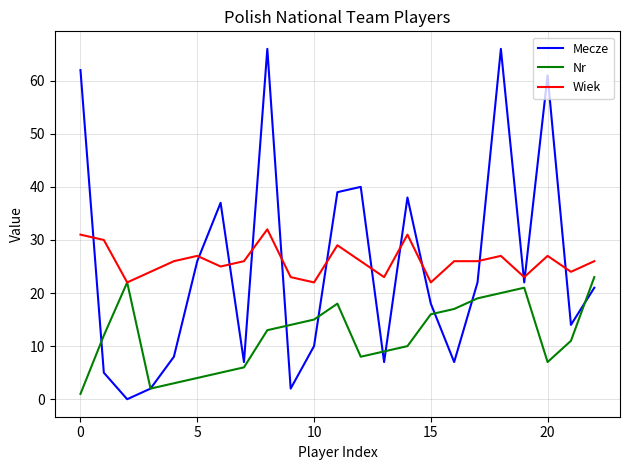

Reading right to left, what are all the values shown in this chart?

Mecze: 21	14	61	22	66	22	7	18	38	7	40	39	10	2	66	7	37	26	8	2	0	5	62
Nr: 23	11	7	21	20	19	17	16	10	9	8	18	15	14	13	6	5	4	3	2	22	12	1
Wiek: 26	24	27	23	27	26	26	22	31	23	26	29	22	23	32	26	25	27	26	24	22	30	31